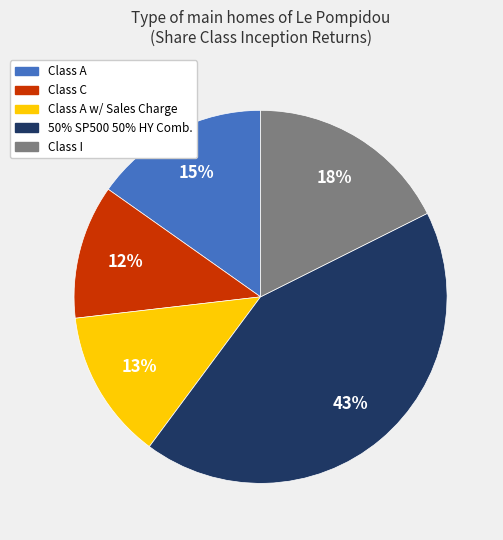

Is there a majority slice in this chart?

No